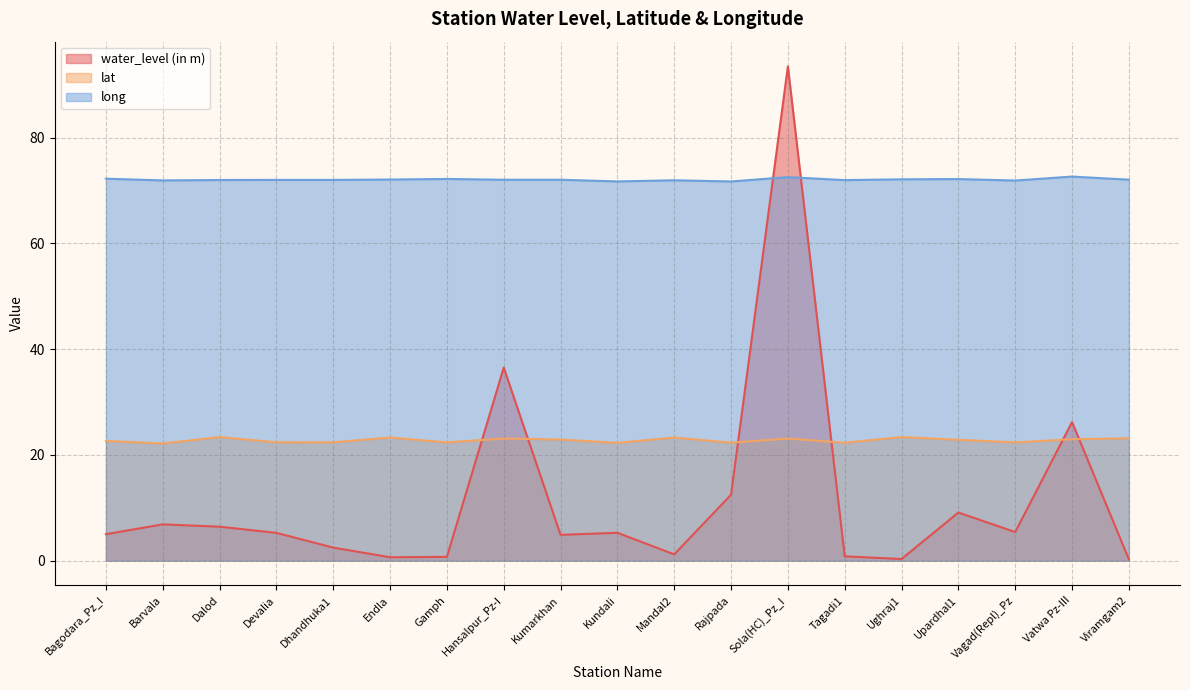

What is the highest value of the long series?

72.6